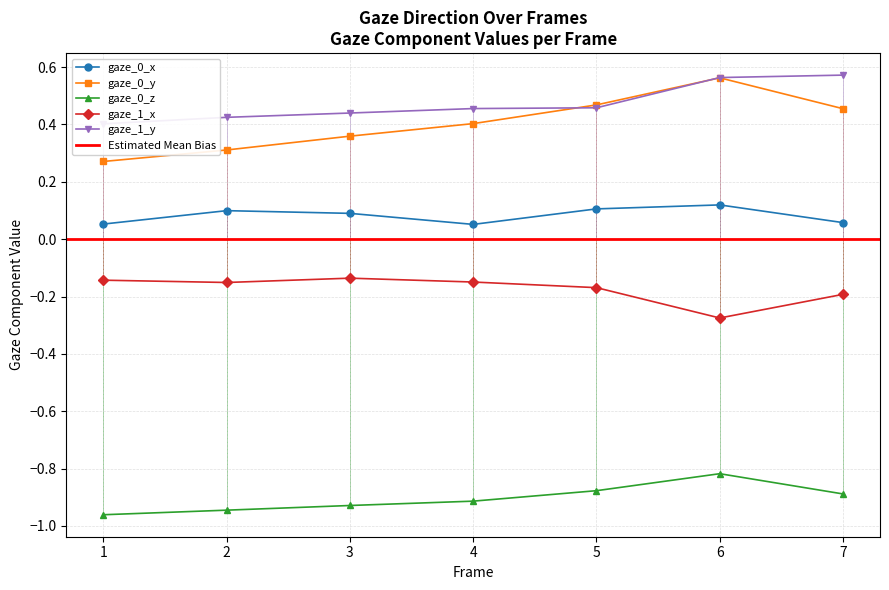

Which category has the lowest value across all series?

1